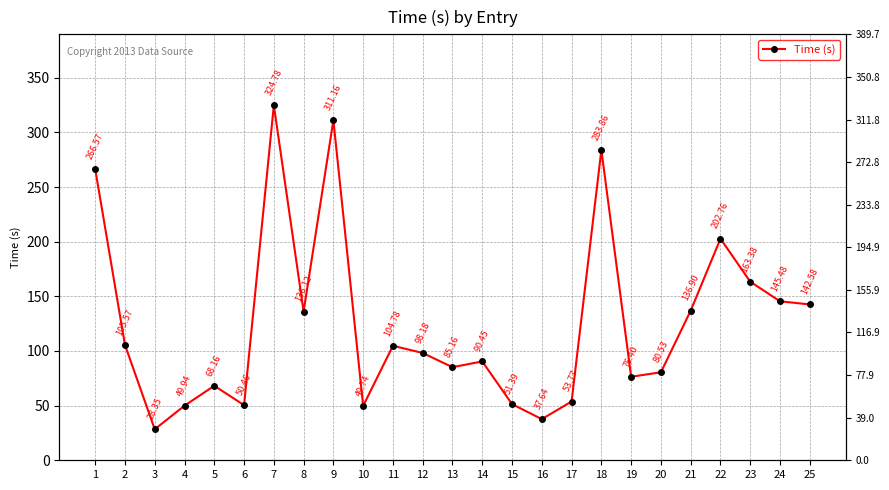

Reading right to left, list all the values displayed in this chart.

142.6	145.5	163.4	202.8	136.9	80.5	76.4	283.9	53.8	37.6	51.4	90.5	85.2	98.2	104.8	49.7	311.2	136.1	324.8	50.5	68.2	49.9	28.4	105.6	266.6